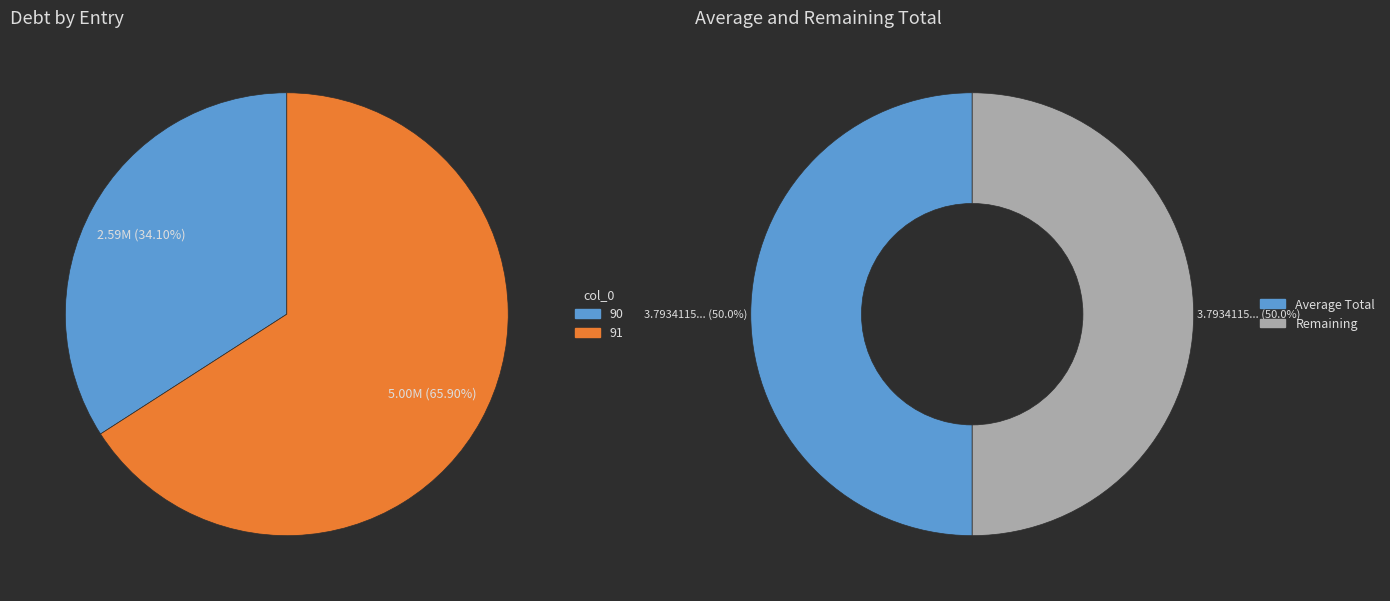

Which category accounts for the majority?

91